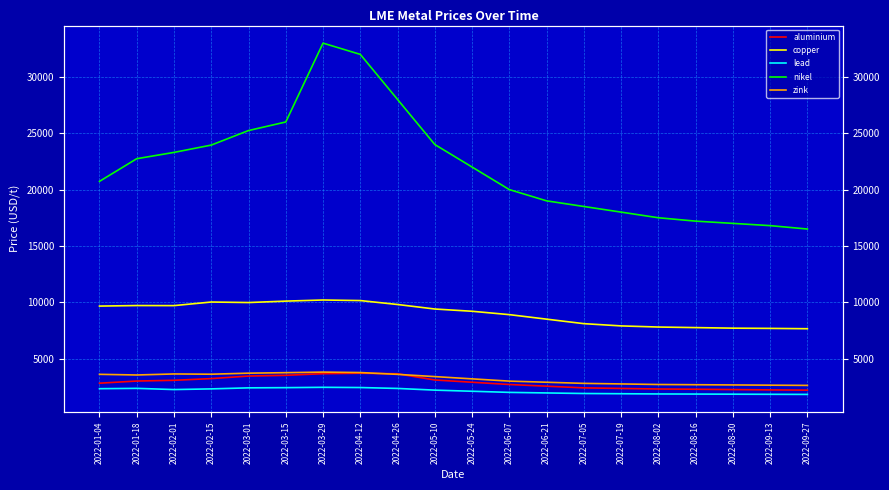

In copper, how many points are lower than both neighbors (excluding endpoints)?

2